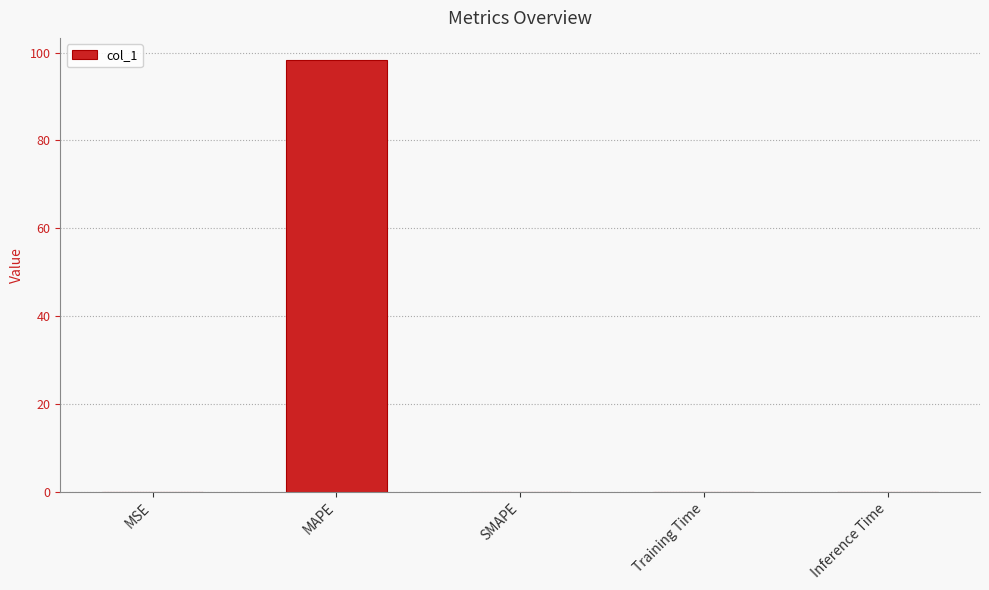

True or false: the data shows 0.0 at Inference Time.

True